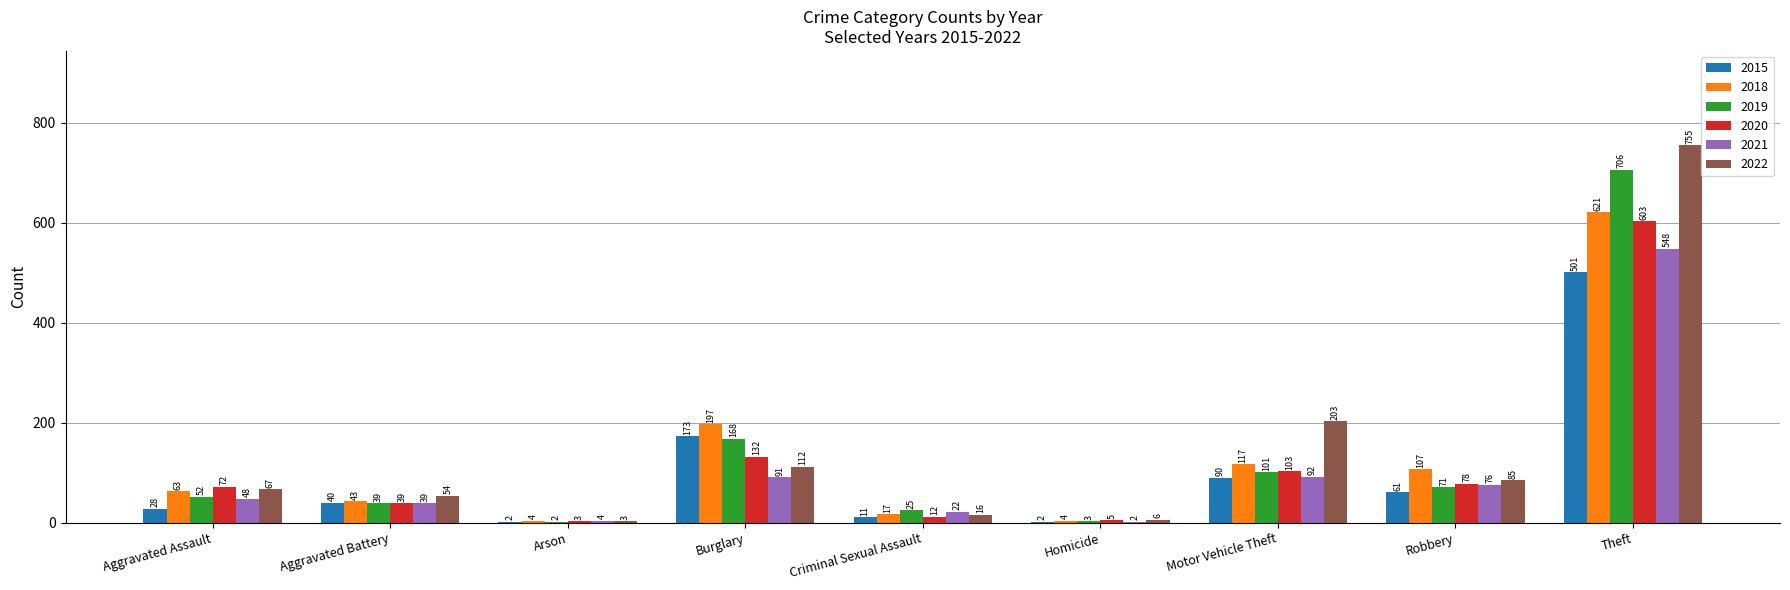

Which series has the largest range (max minus min)?

2022